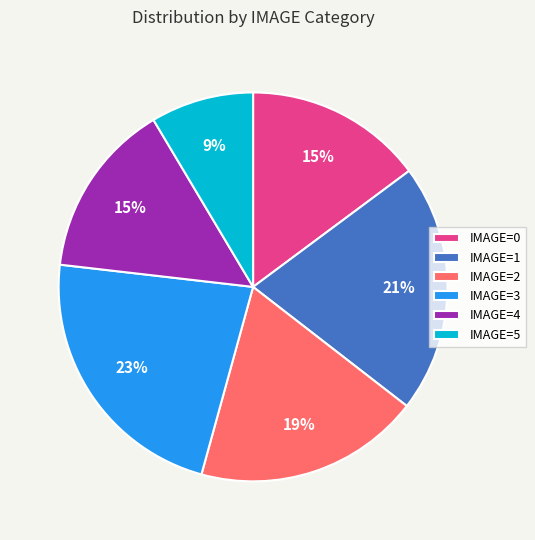

Is there any slice that represents more than half of the pie?

No